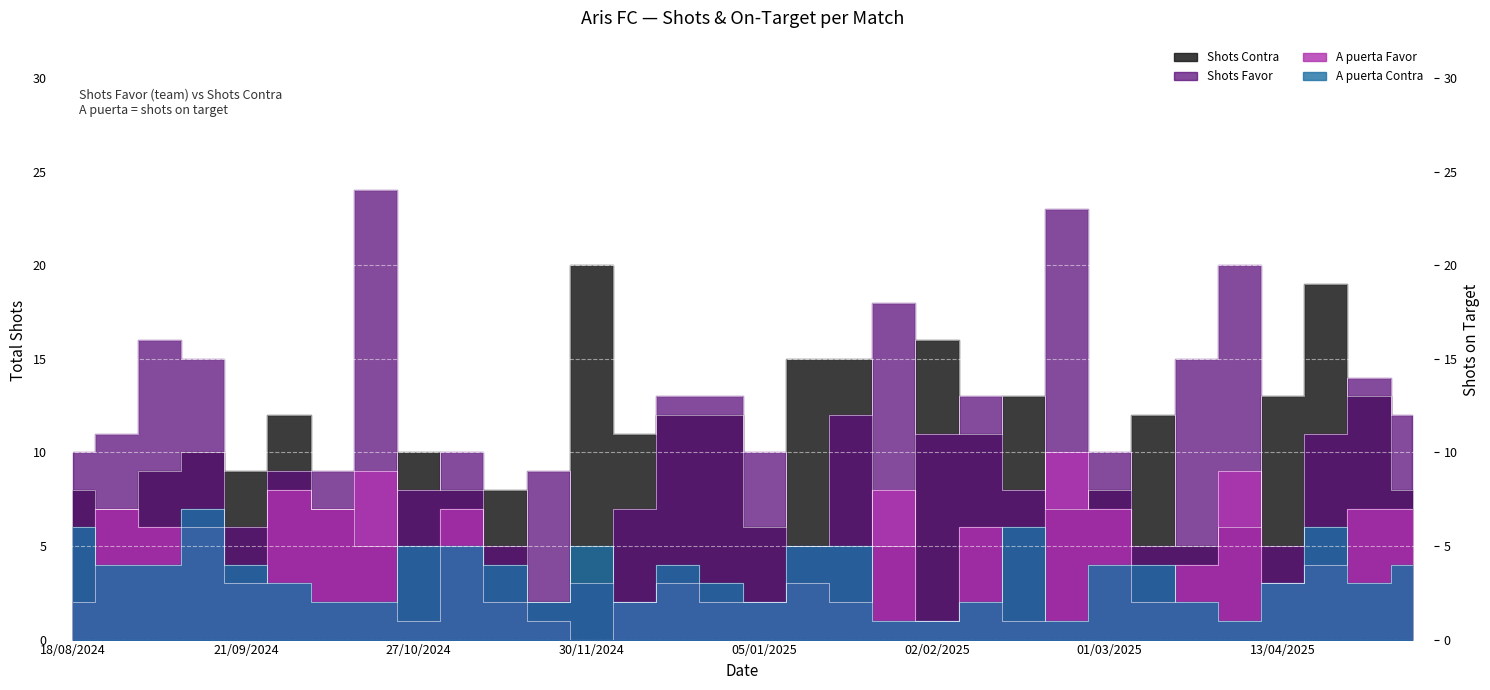

How many series are shown in this chart?

4